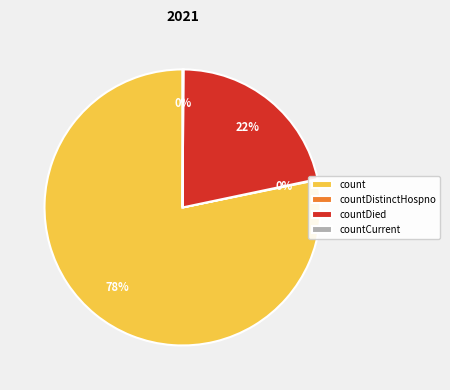

True or false: count accounts for 85% of the total.

False